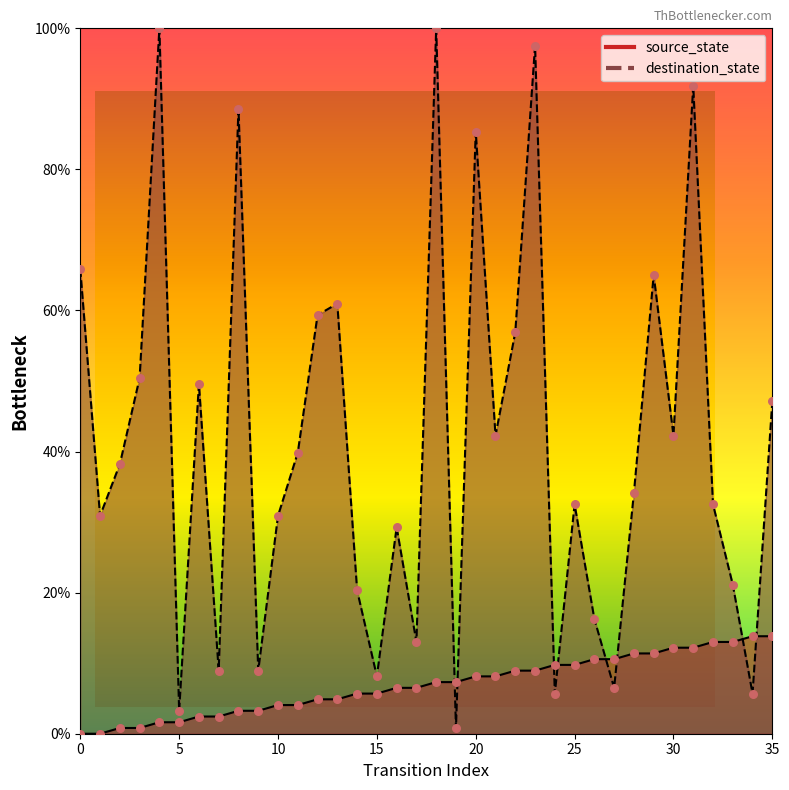

Which series contains the highest Y value?

destination_state